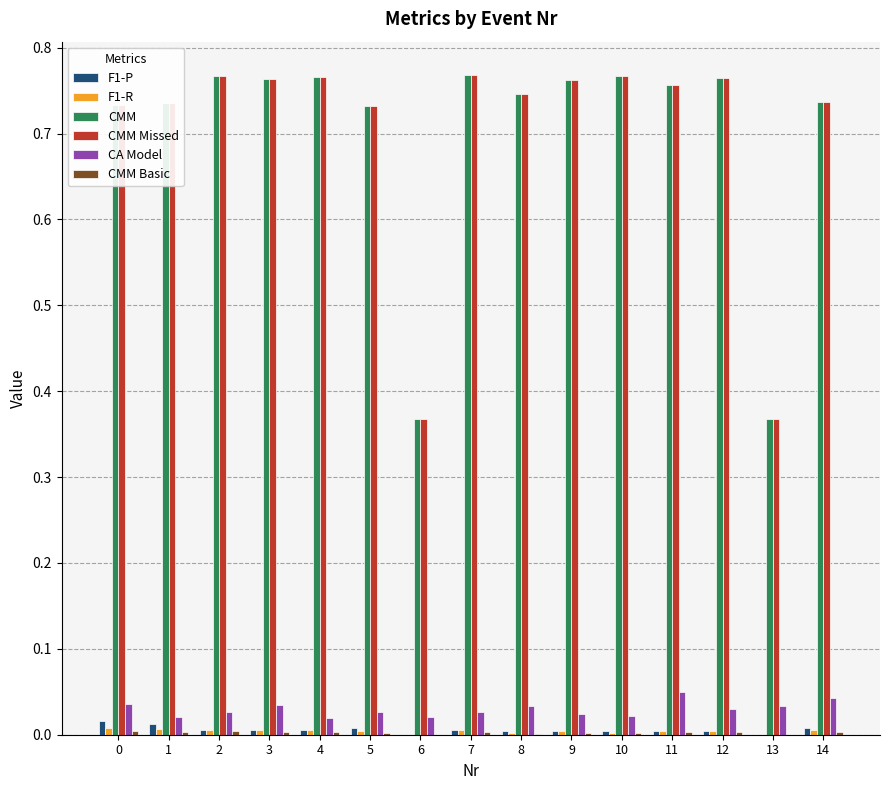

What is the sum of all CMM values?

10.5